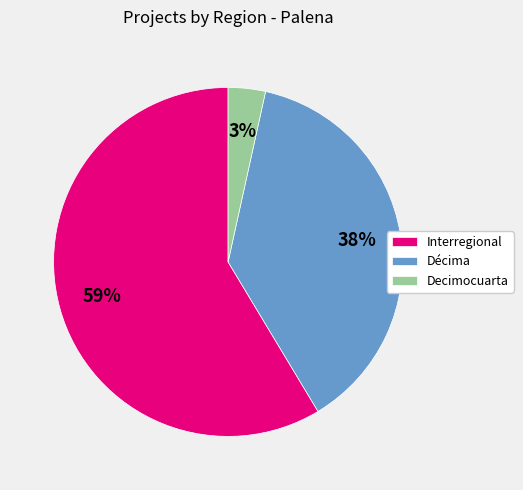

Which category accounts for the majority?

Interregional